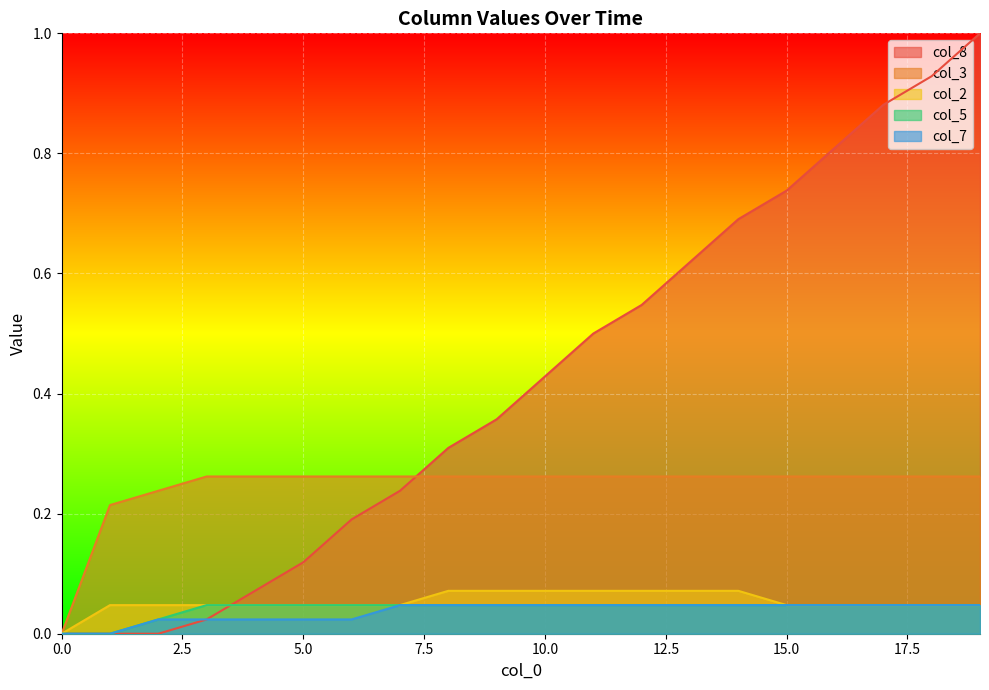

At how many categories does at least one series exceed 0?

19